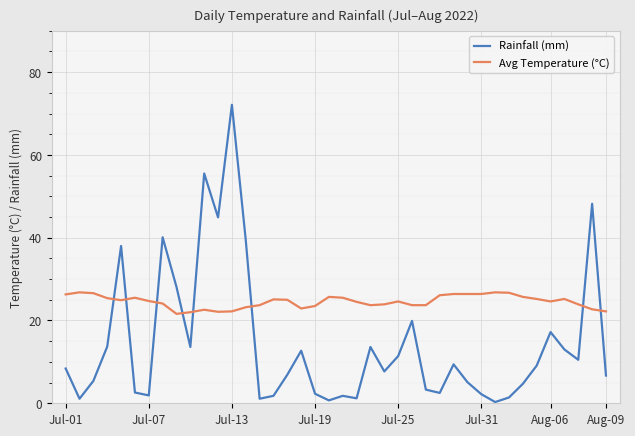

How many intersections are there between Rainfall (mm) and Avg Temperature (°C)?

8